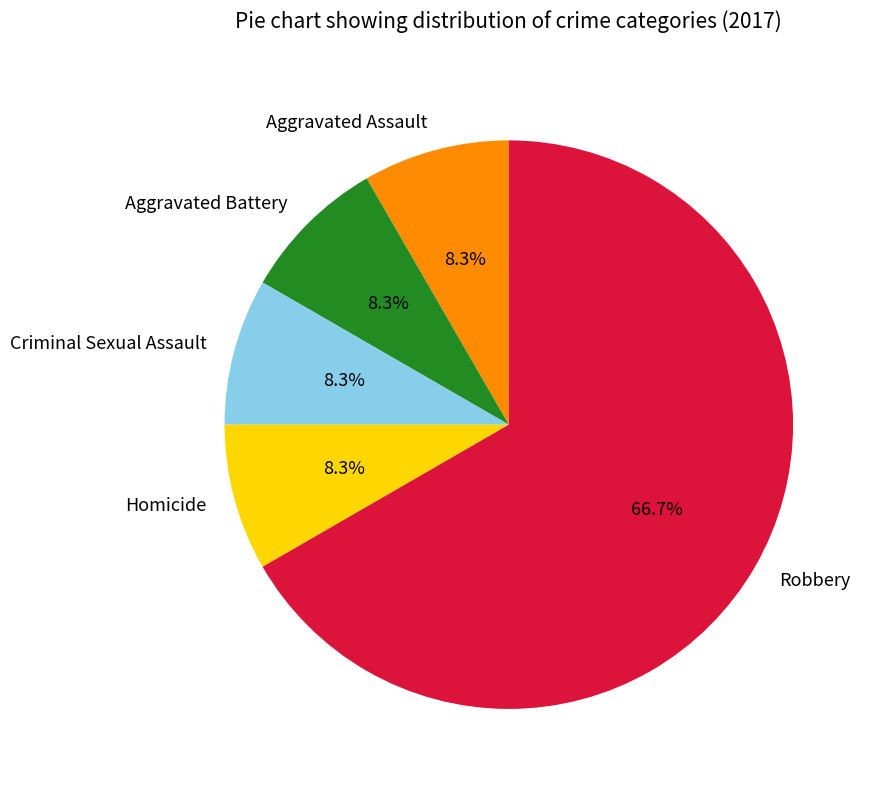

Which slice represents more than half of the pie?

Robbery